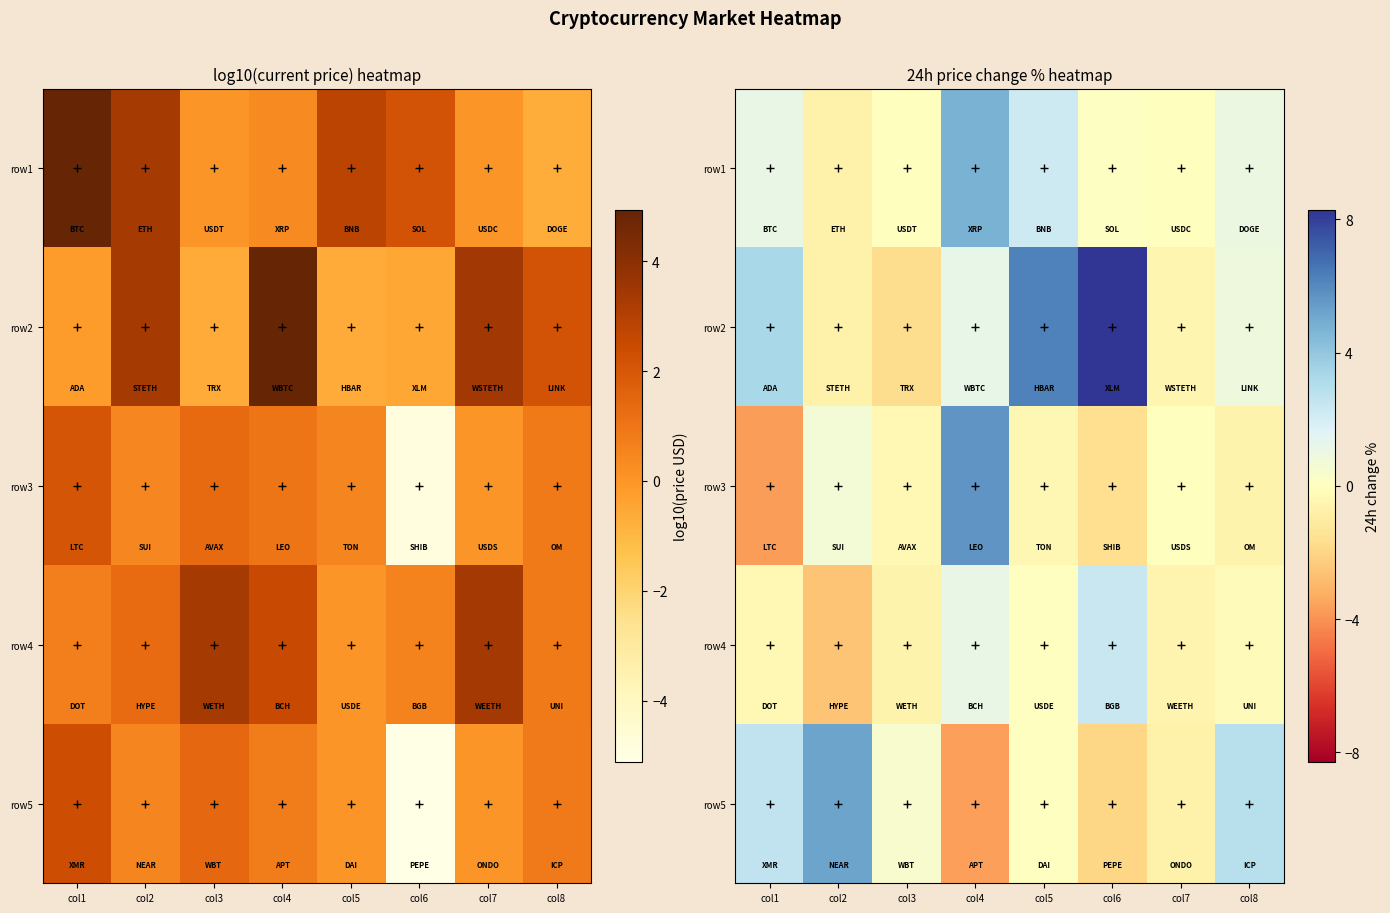

What is the total value across all series at col2?

1.9